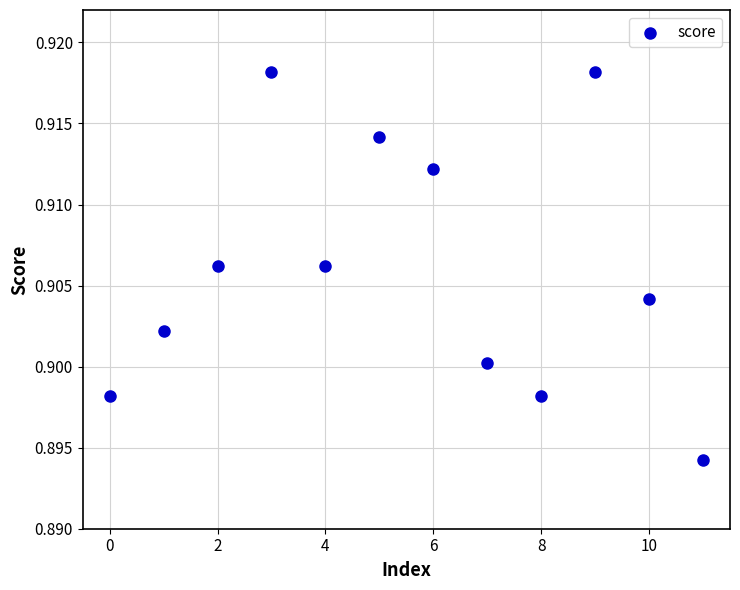

How many data points are displayed?

12